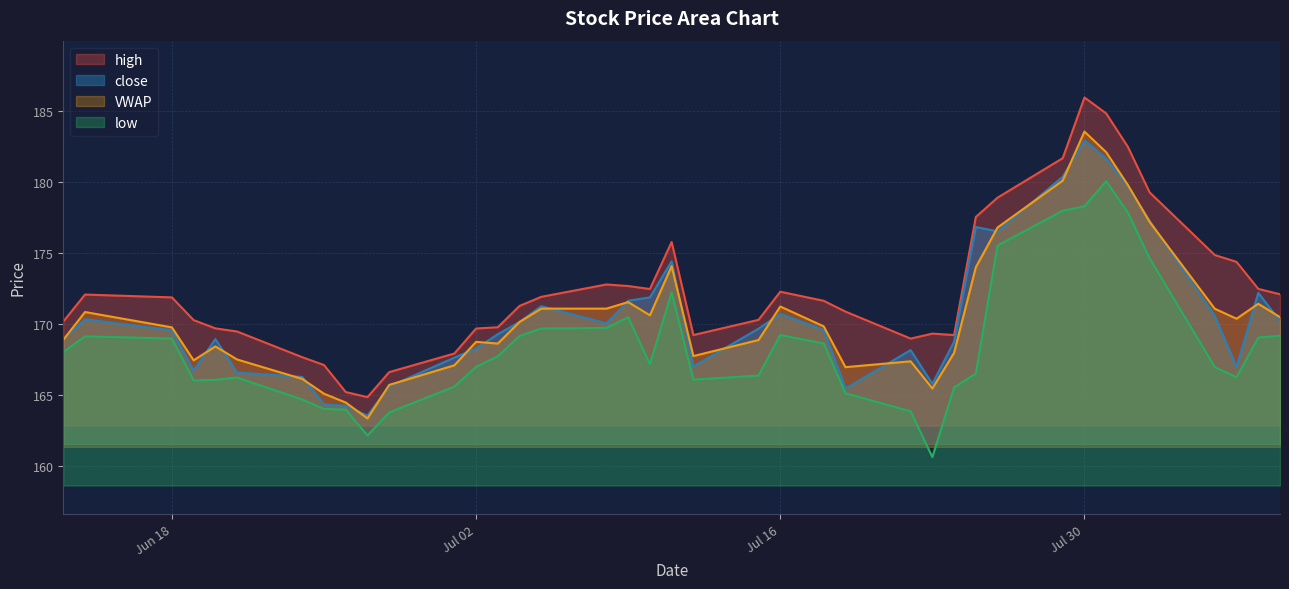

Which series has the largest total across all categories?

high